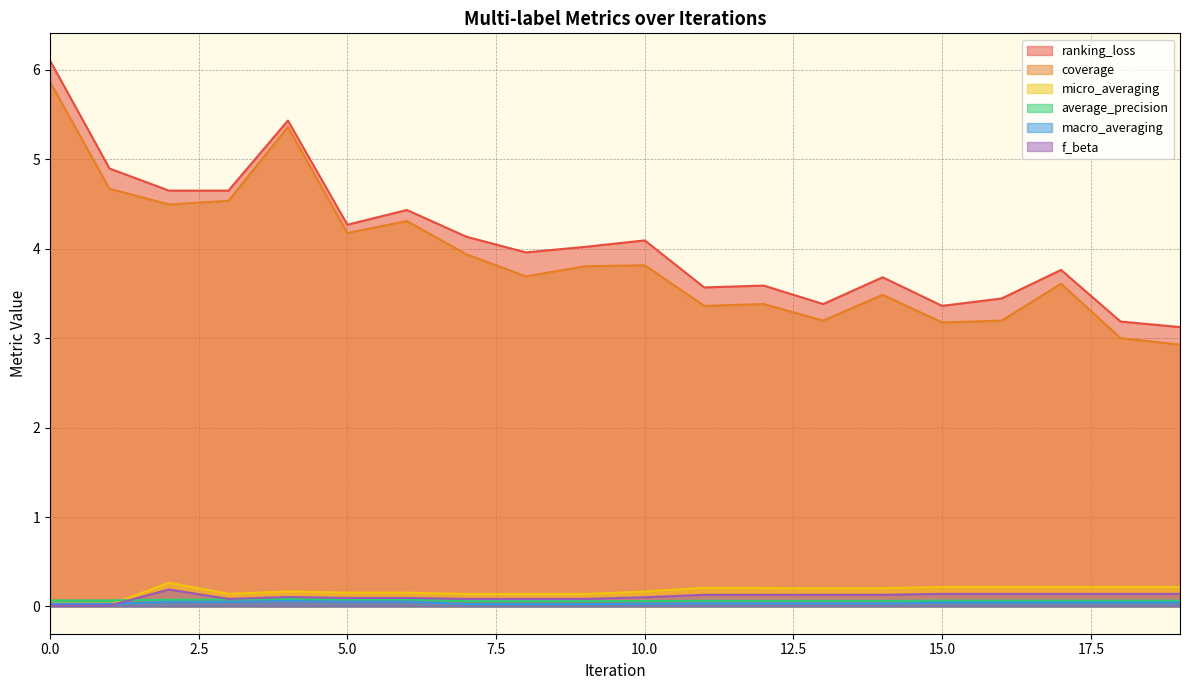

What is the minimum value for average_precision?

0.1